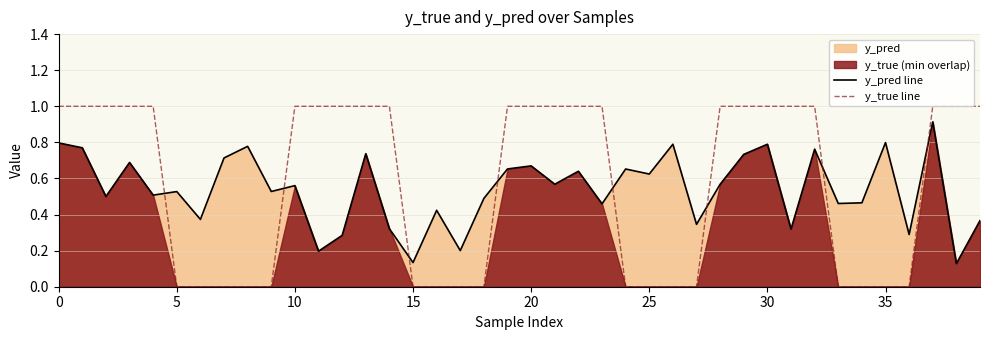

How many lines are shown in the chart?

2